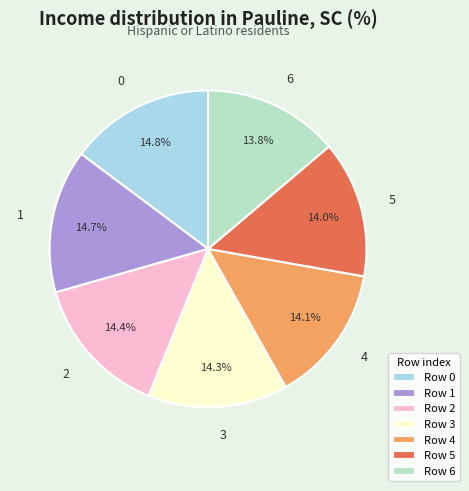

How many slices are in this pie chart?

7